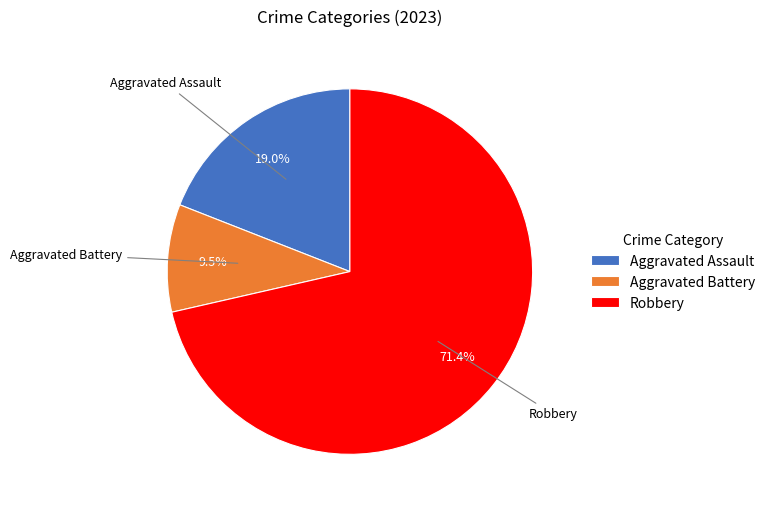

Does Aggravated Battery represent more than half of the total?

No